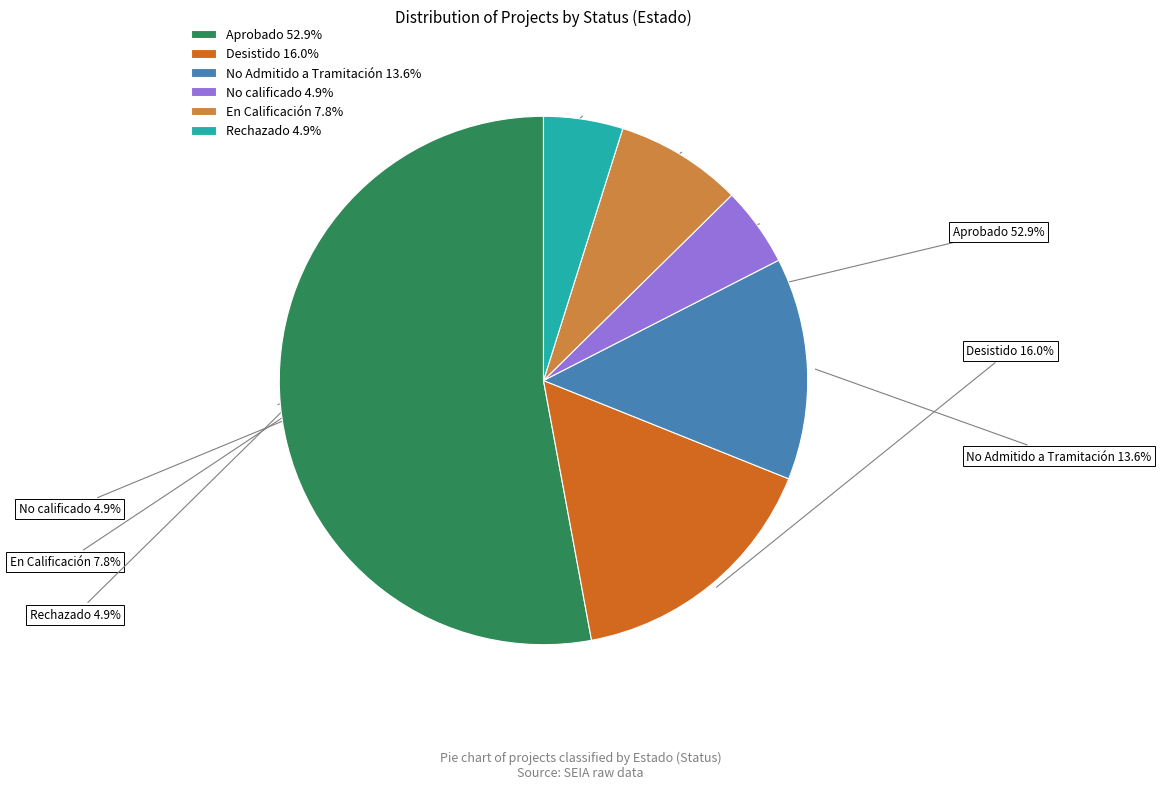

Count the number of slices in the pie.

6